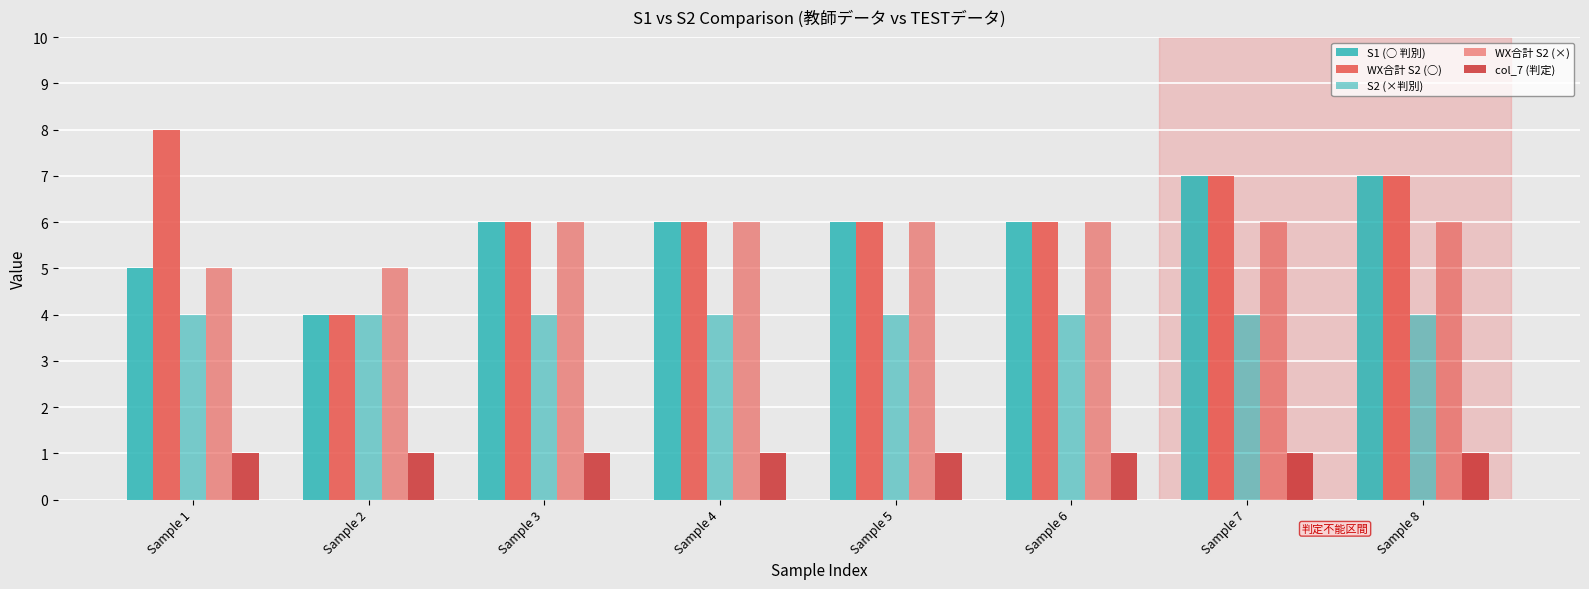

What is the minimum value for WX合計 S2 (×)?

5